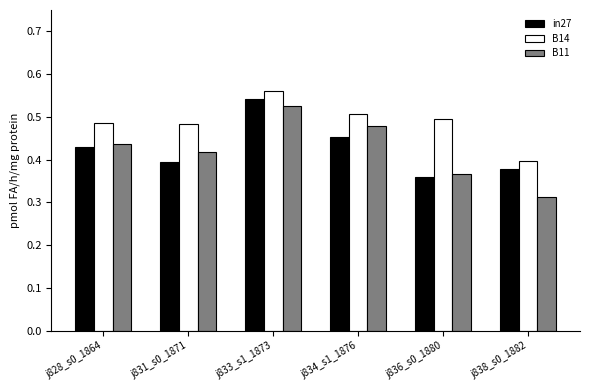

At j838_s0_1882, list the series in order from smallest to largest.

B11, in27, B14